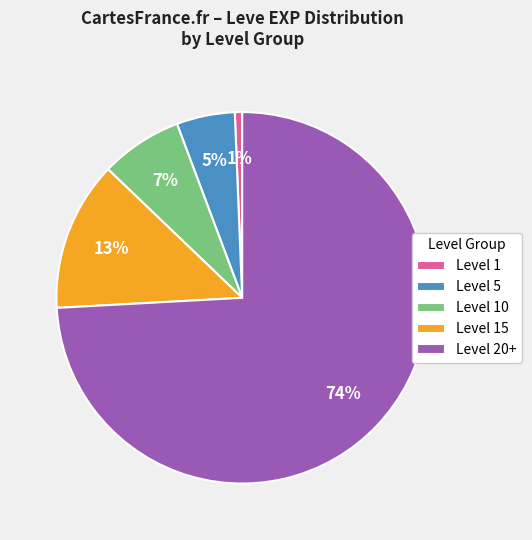

To the nearest percent, what portion does Level 5 represent?

5%